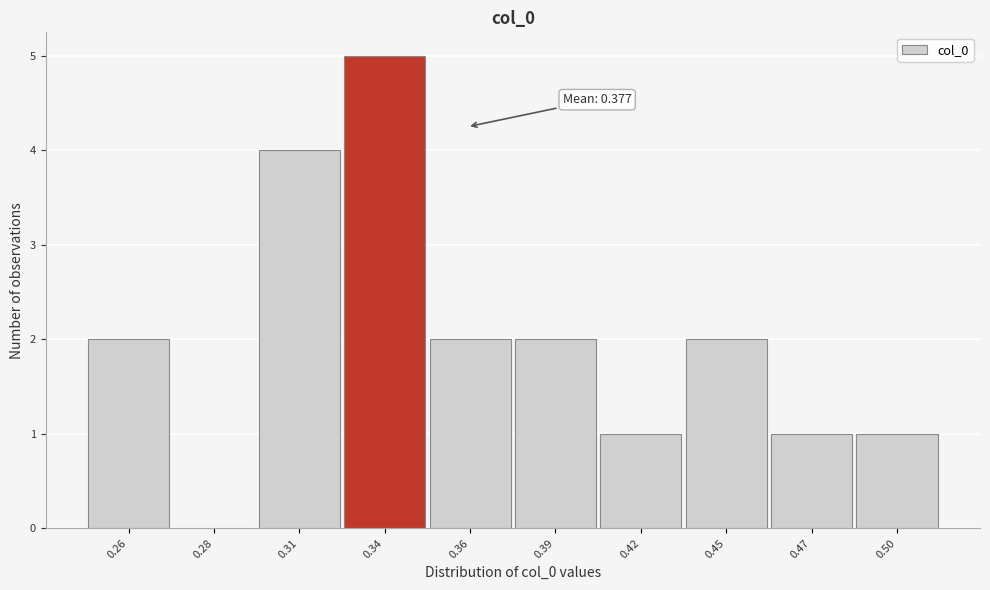

Reading left to right, extract all data points from this chart.

0.26=2	0.28=0	0.31=4	0.34=5	0.36=2	0.39=2	0.42=1	0.45=2	0.47=1	0.50=1